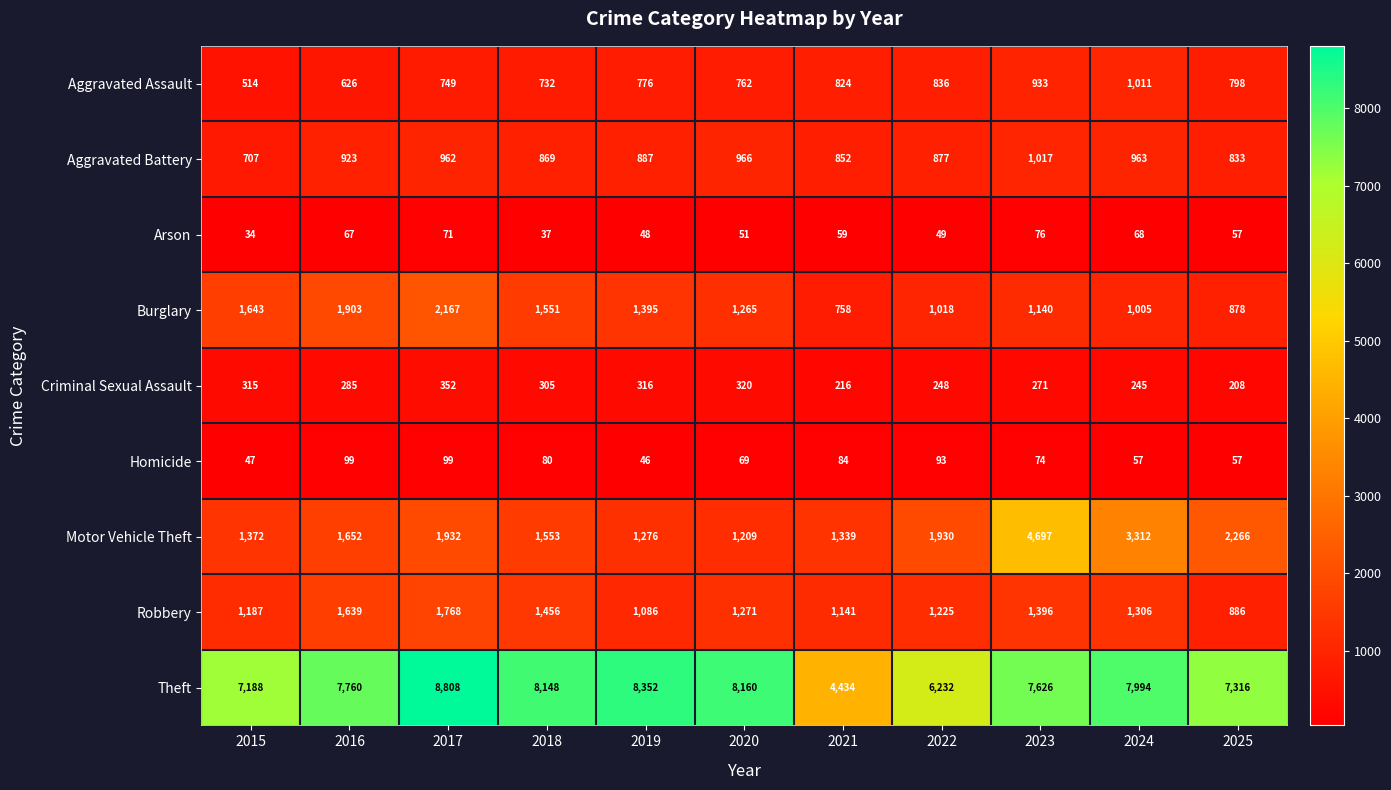

Which category has the lowest value across all series?

2015